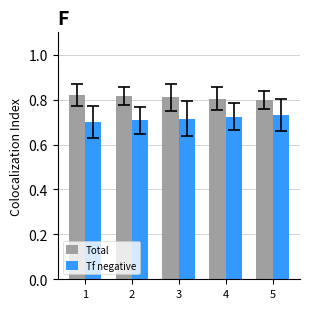

The Tf negative series shows 0.7 at 3. True or false?

True